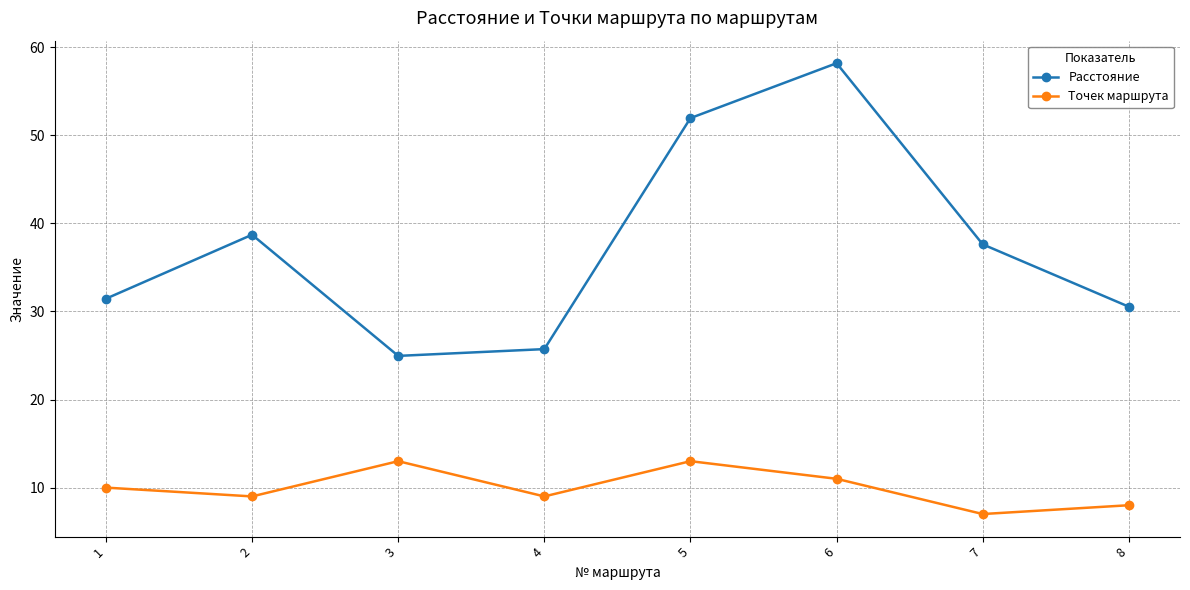

What is the difference between the Расстояние values at 5 and 3?

27.0